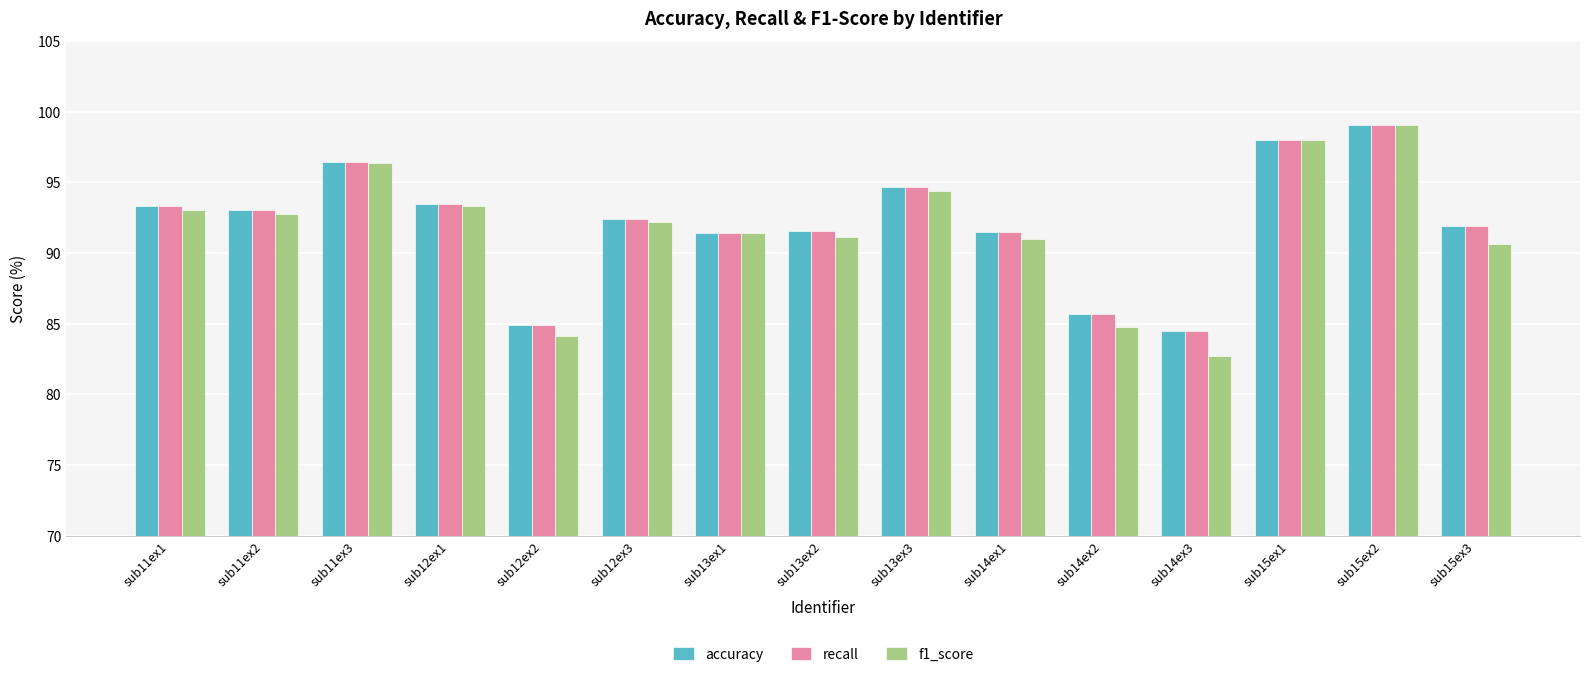

Which category has the lowest value in the recall series?

sub14ex3